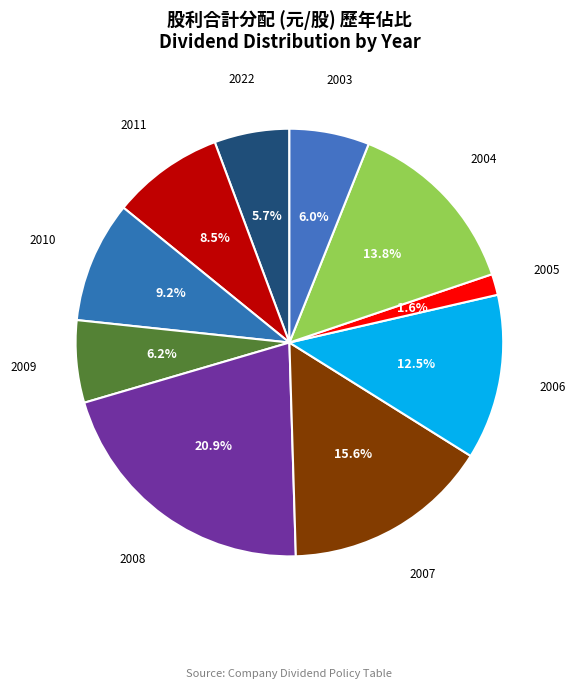

Between 2008 and 2005, which is larger?

2008